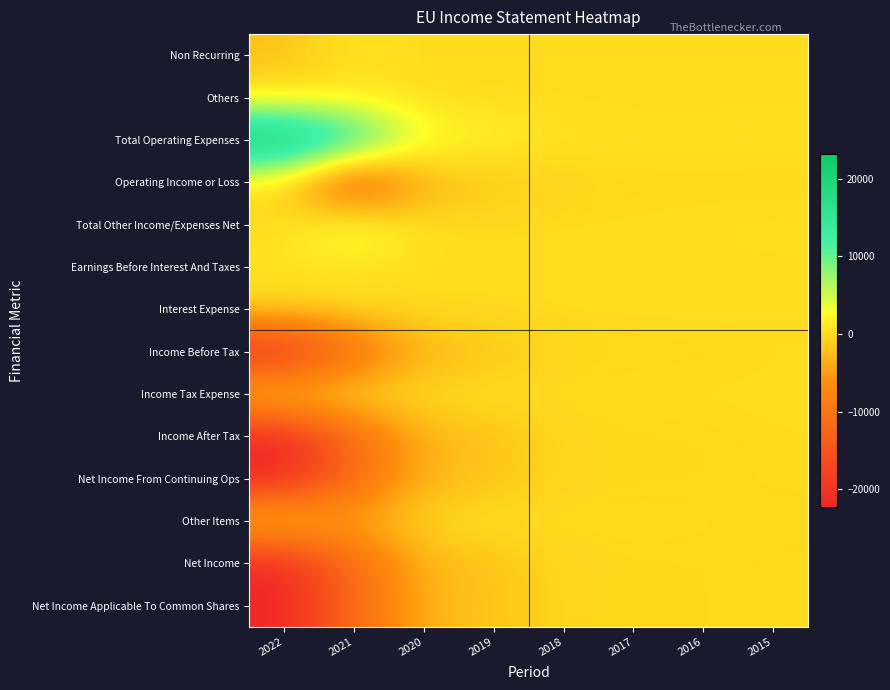

What is the spread (max minus min) of values at 2021?

32400